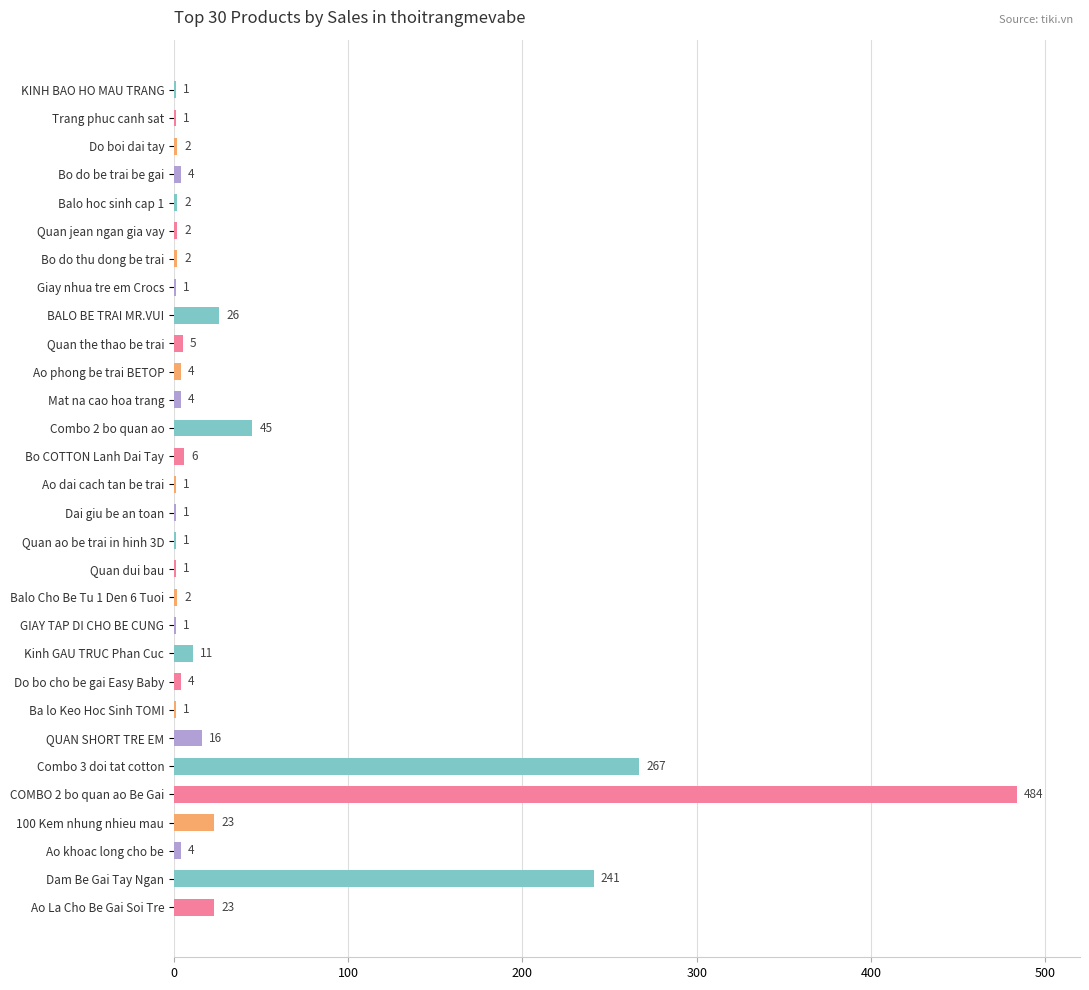

True or false: the data shows 267 at Combo 3 doi tat cotton.

True